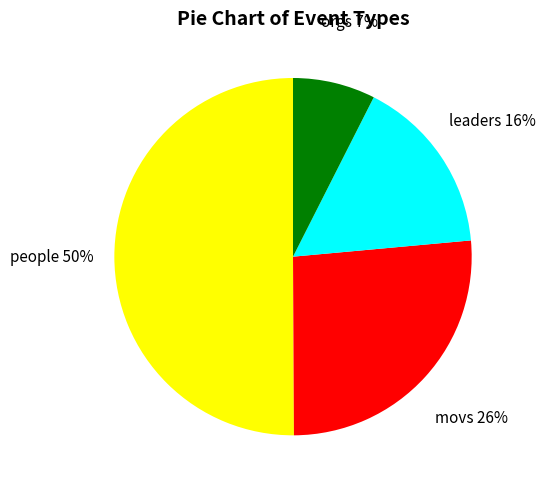

To the nearest percent, what is the difference between the orgs and leaders slice percentages?

9%